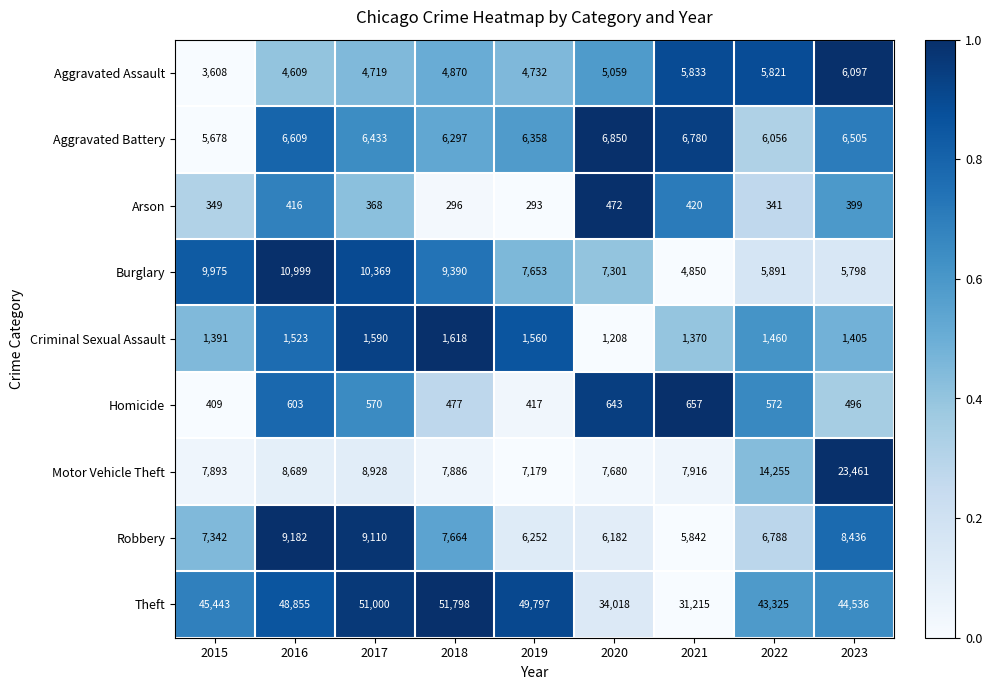

Is the value of Robbery at 2023 greater than the value of Arson at 2018?

Yes